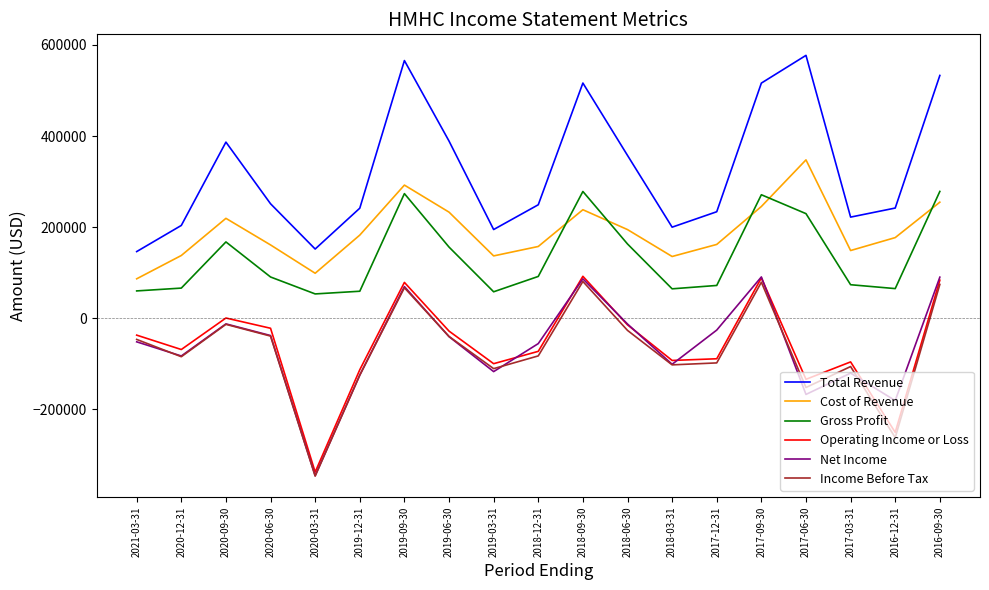

True or false: Net Income and Gross Profit cross at least once.

False